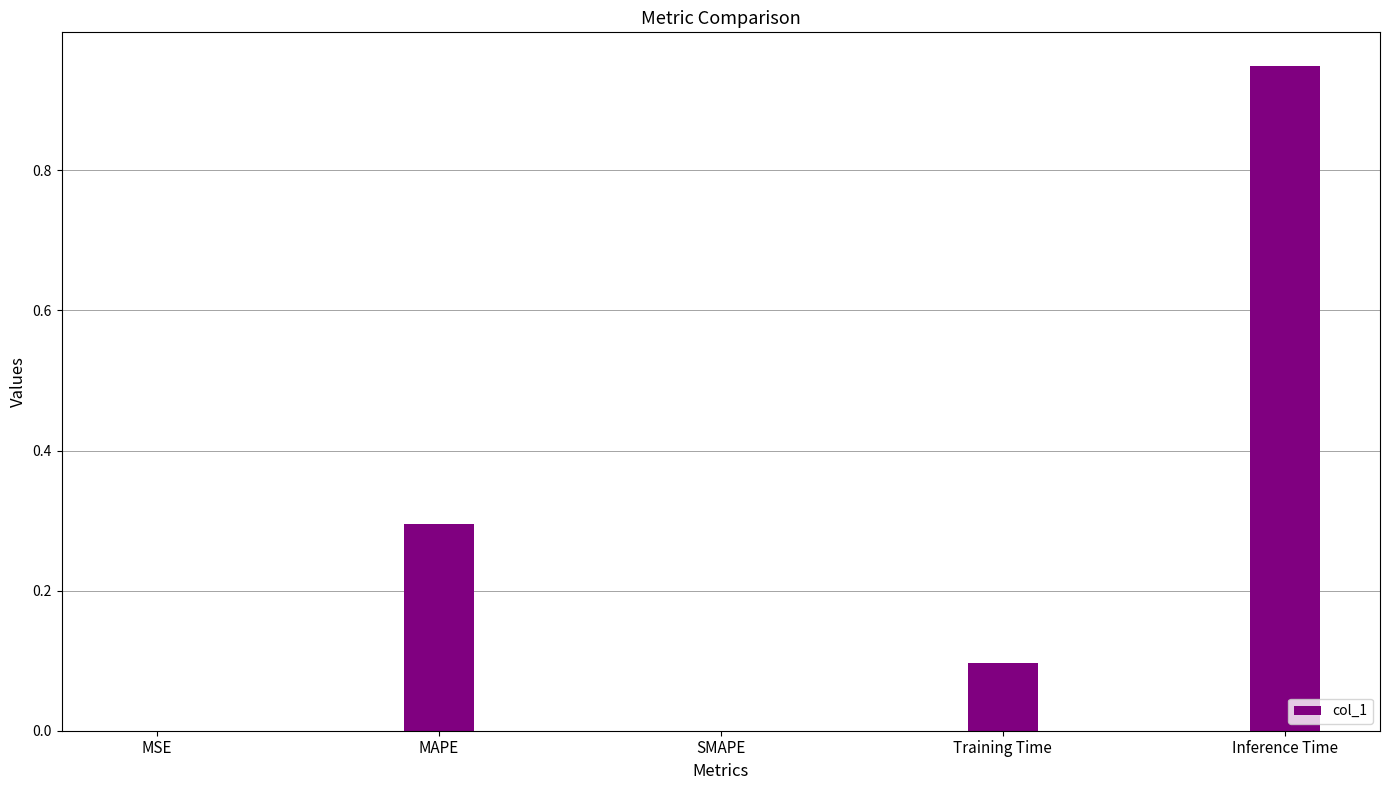

What is the sum of all values?

1.3